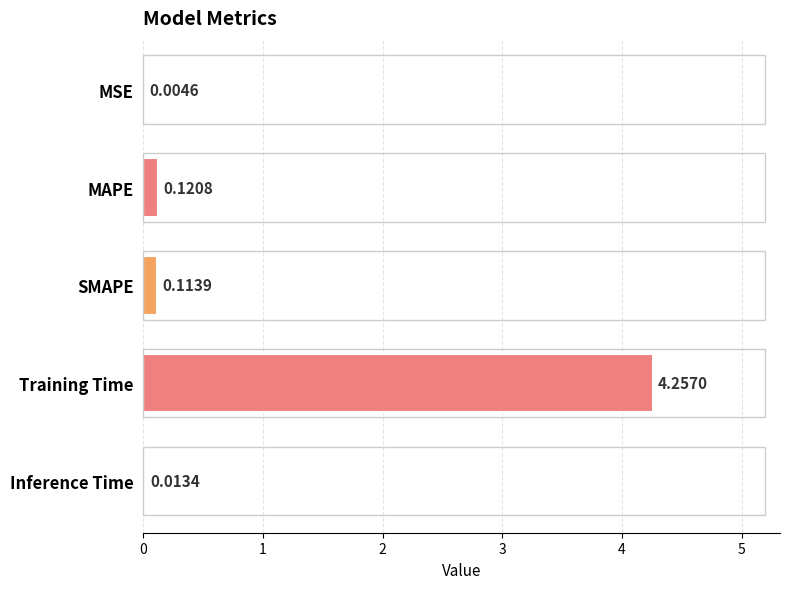

Which label corresponds to the largest value in the chart?

Training Time